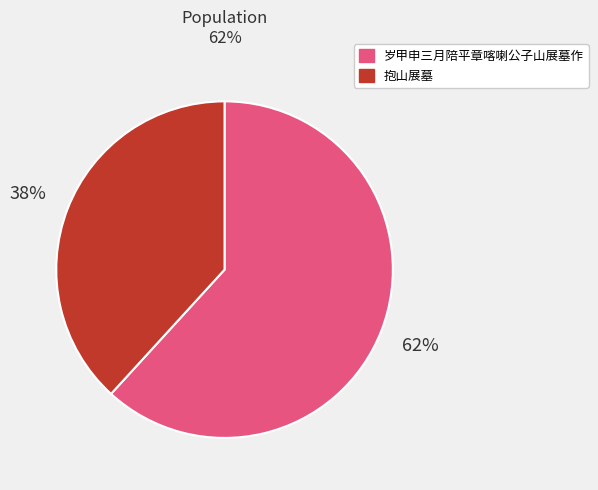

To the nearest percent, what is the difference between the largest and smallest slice percentages?

24%